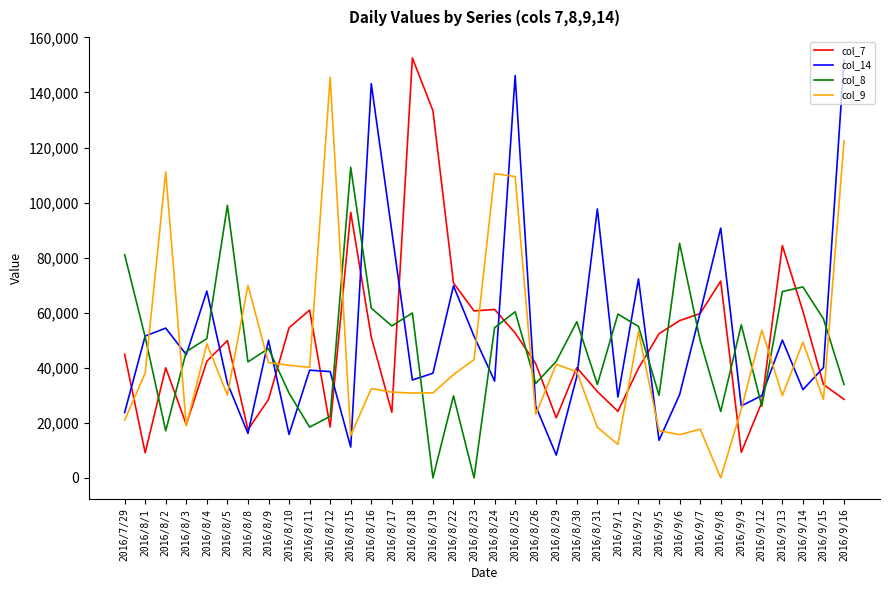

What is the sum of all col_8 values?

1720961.2